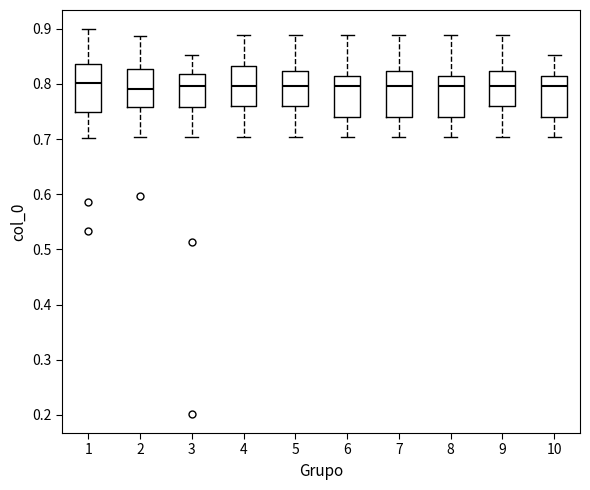

Reading left to right, read every box against the y-axis: the position of its median line, the range the box covers, and the ends of its whiskers. The values are not printed on the chart, so give them approximately, as read against the axis.

1: median 0.80, box 0.75 to 0.84, whiskers 0.70 to 0.90
2: median 0.79, box 0.76 to 0.83, whiskers 0.70 to 0.89
3: median 0.80, box 0.76 to 0.82, whiskers 0.70 to 0.85
4: median 0.80, box 0.76 to 0.83, whiskers 0.70 to 0.89
5: median 0.80, box 0.76 to 0.82, whiskers 0.70 to 0.89
6: median 0.80, box 0.74 to 0.81, whiskers 0.70 to 0.89
7: median 0.80, box 0.74 to 0.82, whiskers 0.70 to 0.89
8: median 0.80, box 0.74 to 0.81, whiskers 0.70 to 0.89
9: median 0.80, box 0.76 to 0.82, whiskers 0.70 to 0.89
10: median 0.80, box 0.74 to 0.81, whiskers 0.70 to 0.85